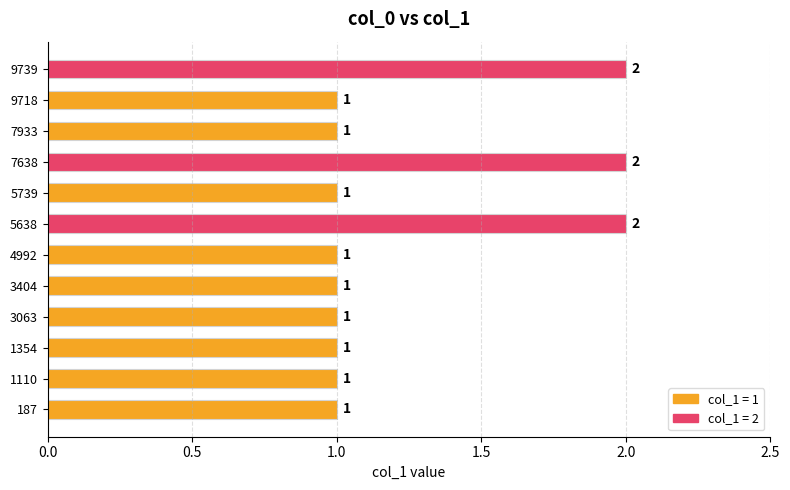

Reading bottom to top, list all the values displayed in this chart.

187=1	1110=1	1354=1	3063=1	3404=1	4992=1	5638=2	5739=1	7638=2	7933=1	9718=1	9739=2